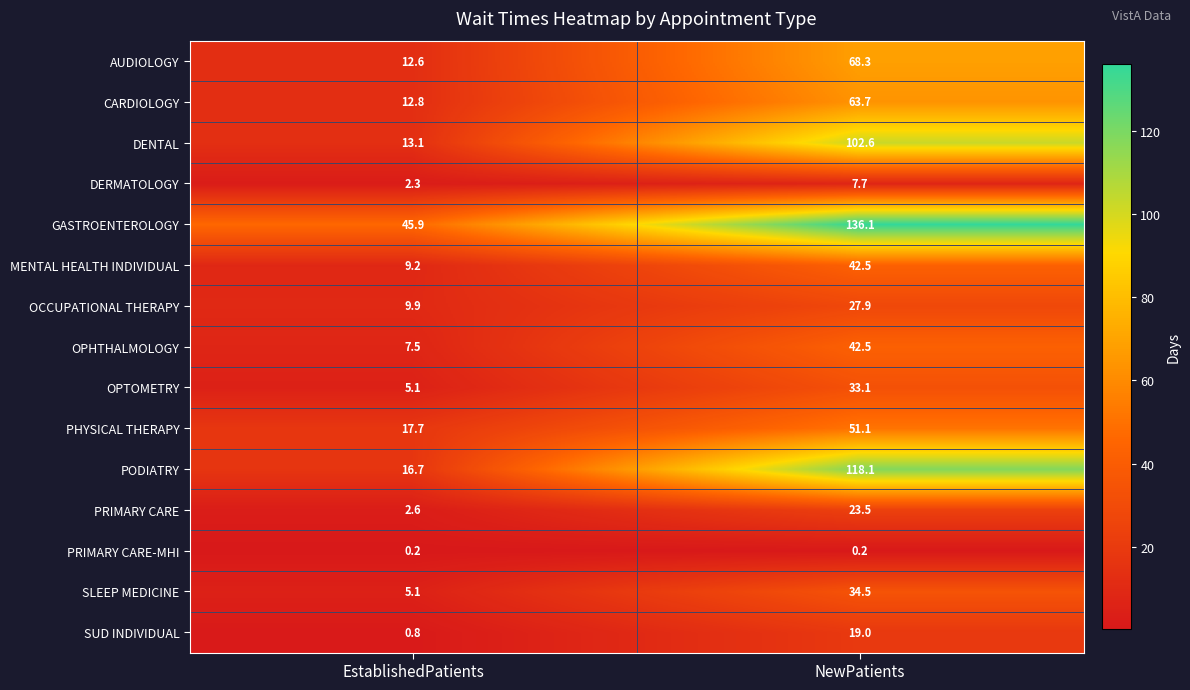

The GASTROENTEROLOGY series shows 45.9 at EstablishedPatients. True or false?

True